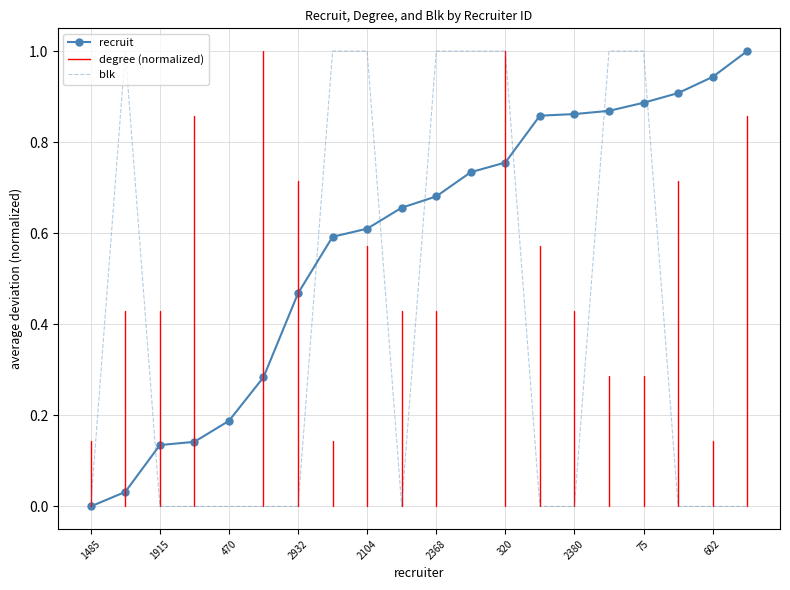

Rank the series by their average value, from lowest to highest.

blk, recruit